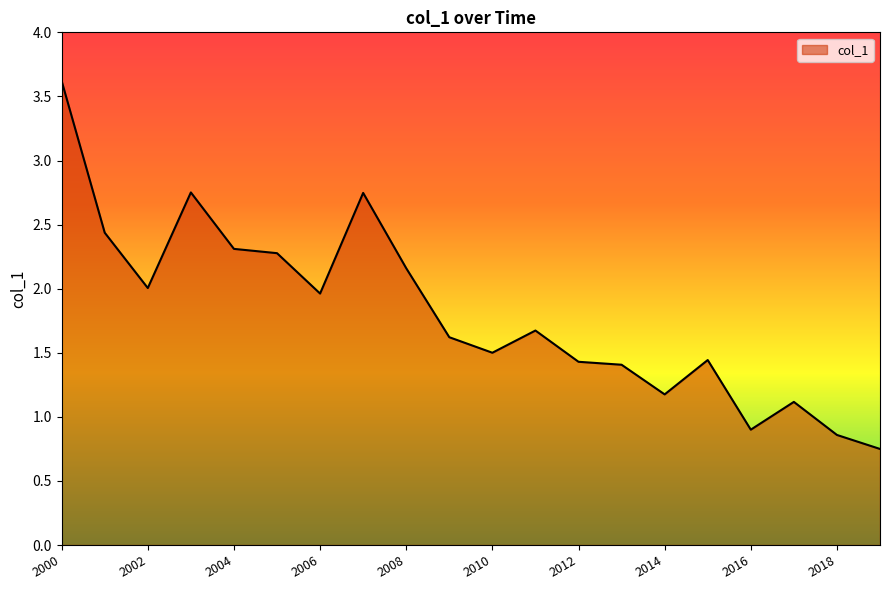

What is the difference between the maximum and minimum values?

2.9